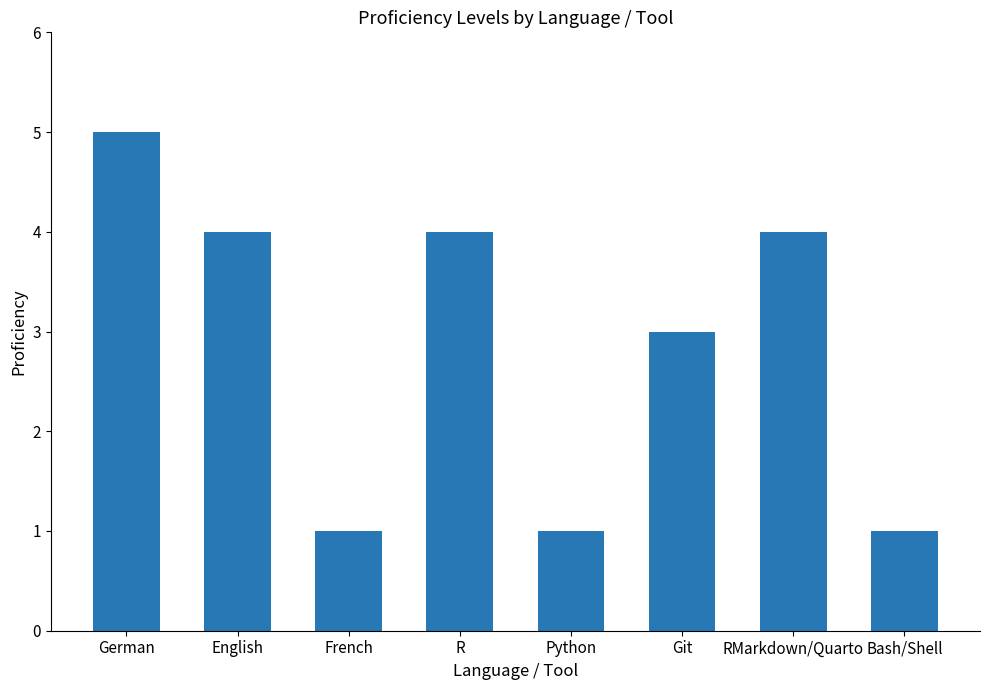

At which label is the value closest to 3?

Git